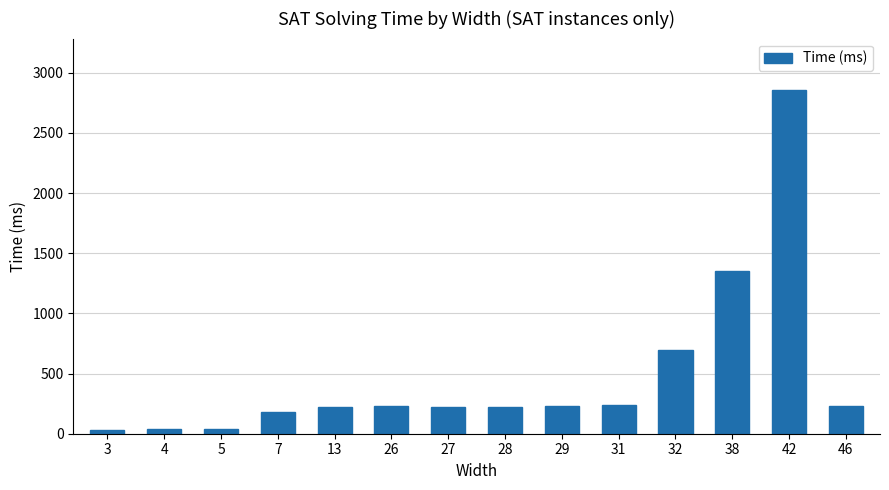

What is the value of the 13th bar from the left?

2856